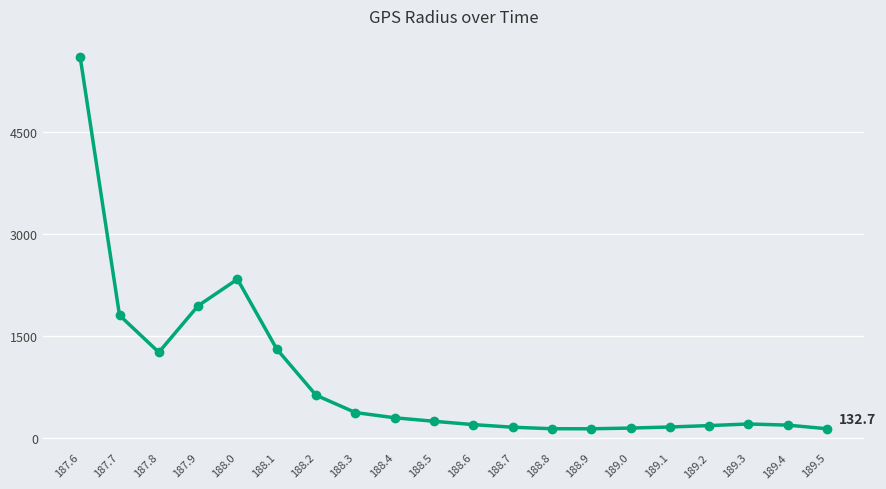

Where is the first local maximum?

188.0